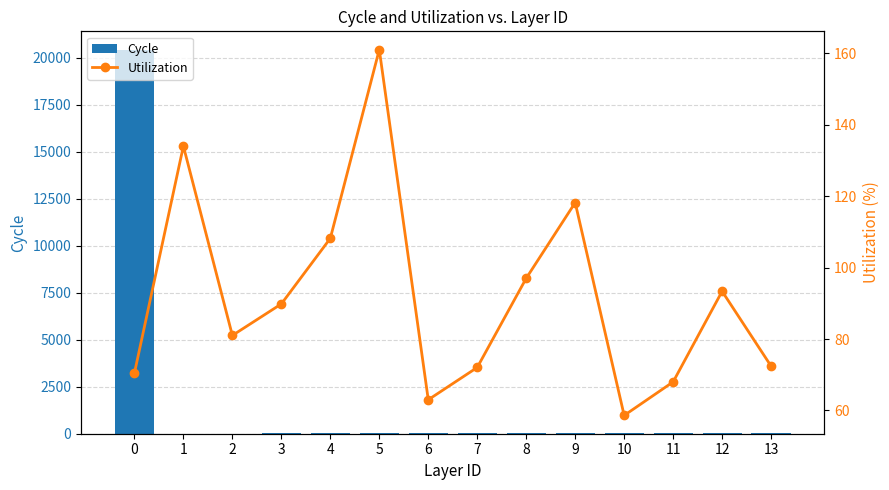

What is the maximum value for Cycle?

20384